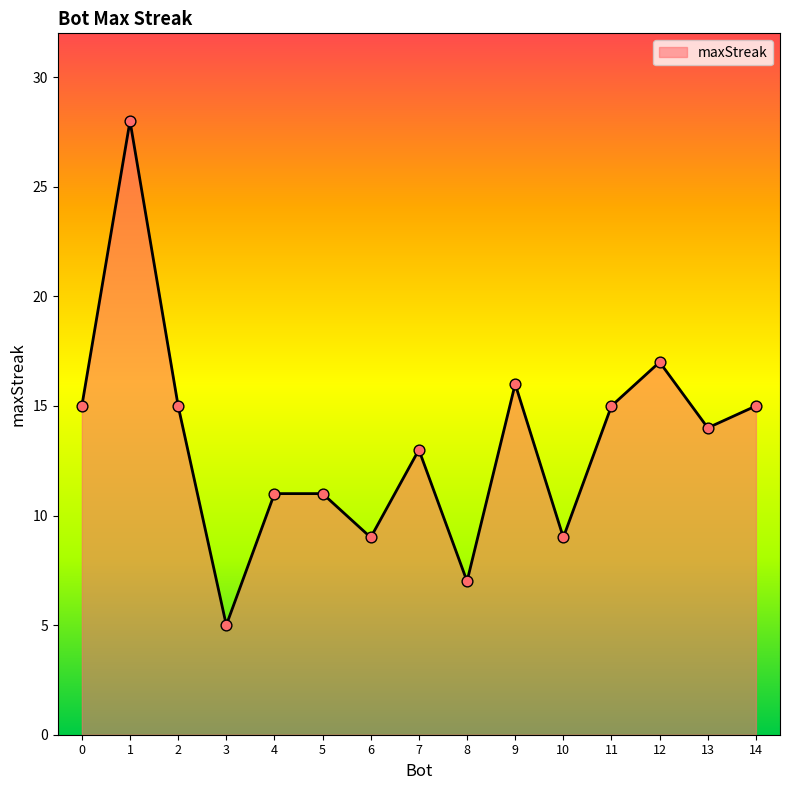

What is the change in value from 0 to 8?

-8